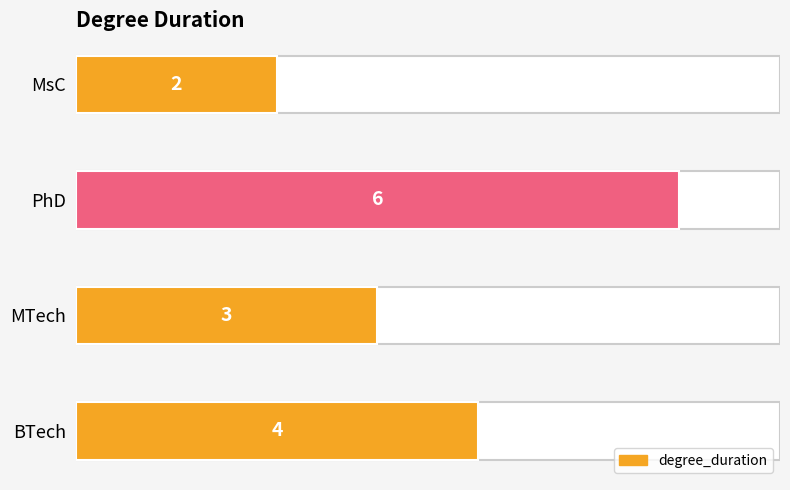

The chart shows a value of 2 at MTech. True or false?

False